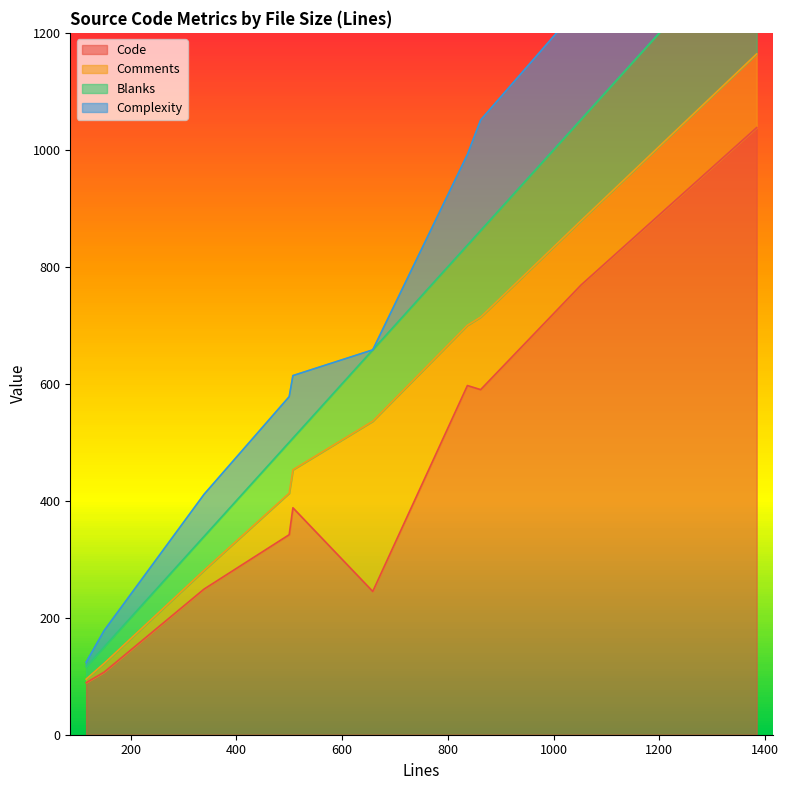

List the labels in order of Code value, smallest first.

116, 150, 658, 339, 500, 507, 862, 837, 1052, 1384